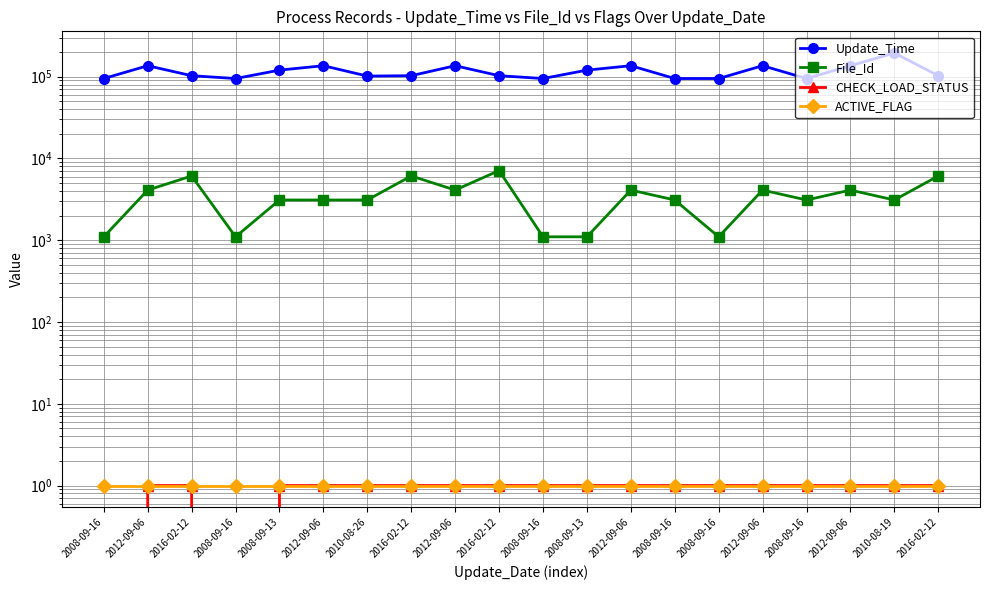

How many categories are shown in the chart?

20